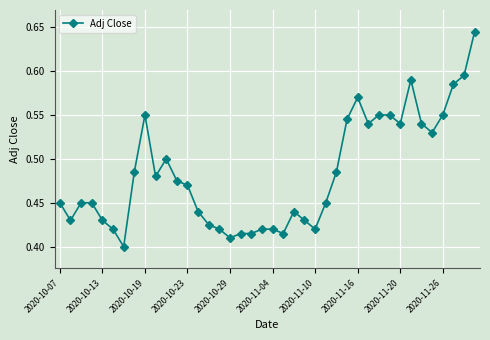

True or false: there are more than 2 points higher than both neighbors.

True